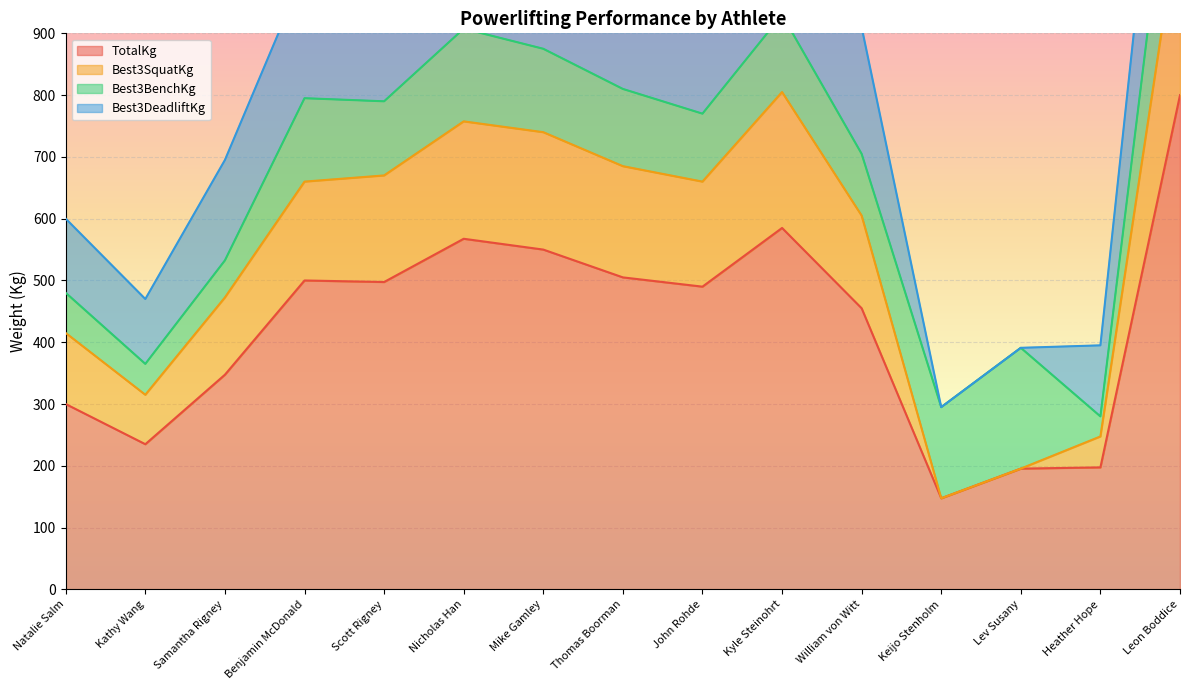

What is the greatest value displayed?

1100.0